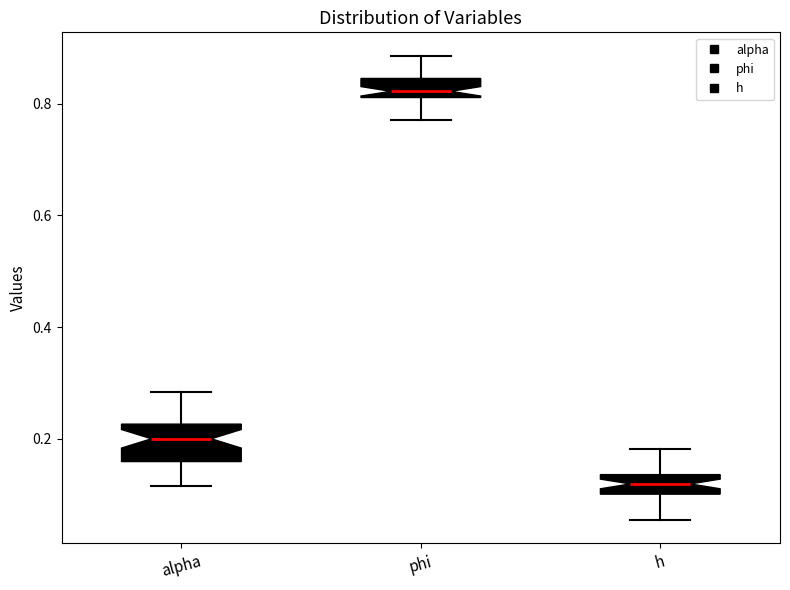

Reading left to right, read every box against the y-axis: the position of its median line, the range the box covers, and the ends of its whiskers. The values are not printed on the chart, so give them approximately, as read against the axis.

alpha: median 0.20, box 0.16 to 0.22, whiskers 0.12 to 0.28
phi: median 0.82 (just above the box's lower edge), box 0.82 to 0.84, whiskers 0.78 to 0.88
h: median 0.12, box 0.10 to 0.14, whiskers 0.06 to 0.18